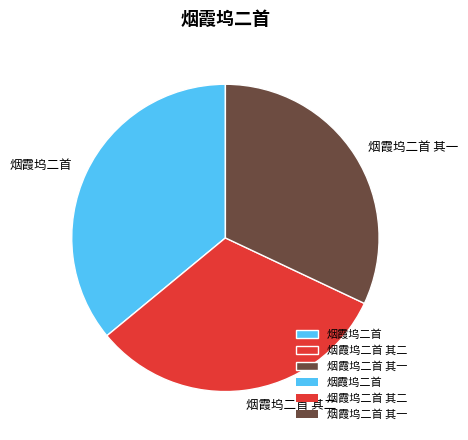

How many slices are in this pie chart?

3